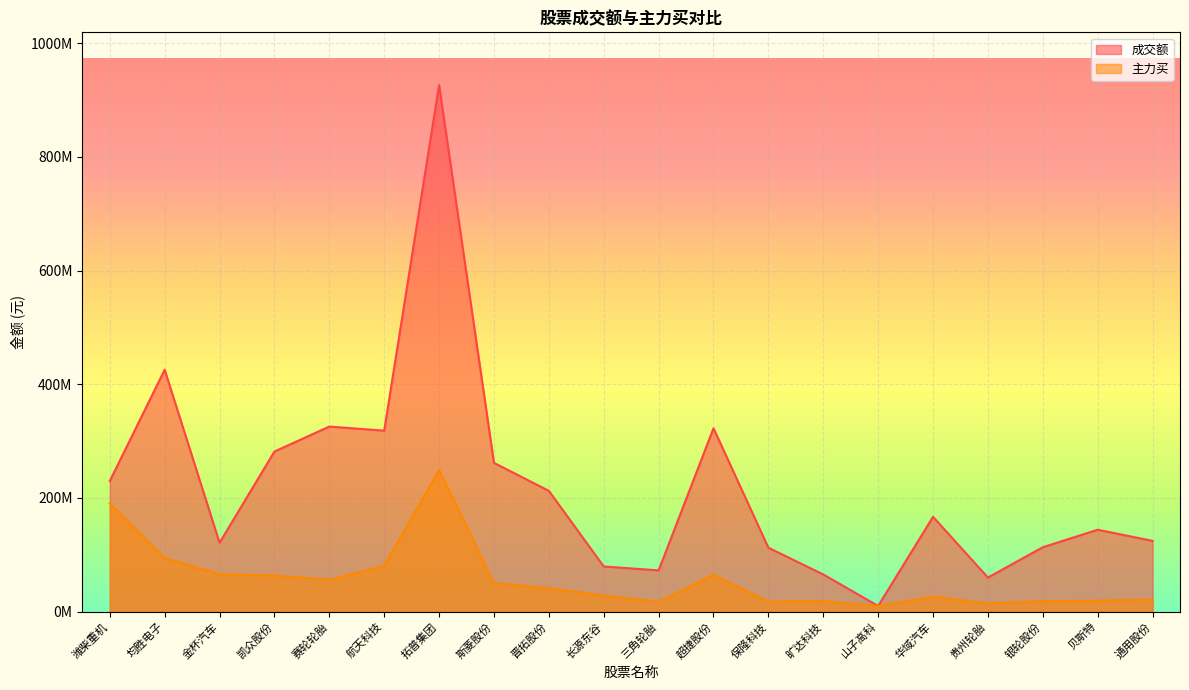

True or false: 主力买 and 成交额 intersect in this chart.

False